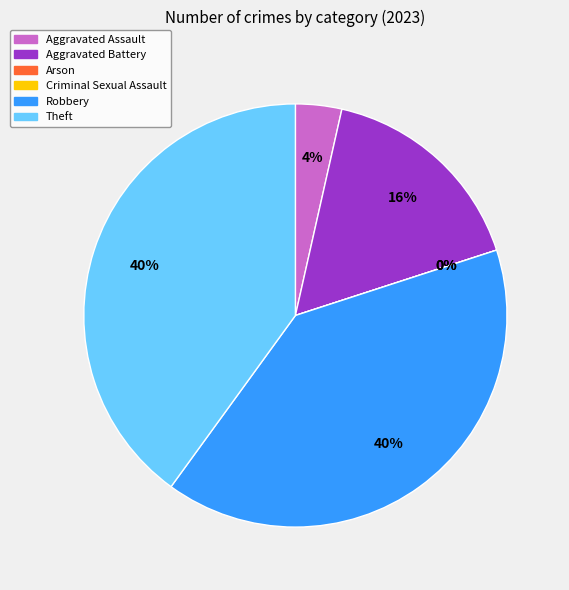

Is there any slice that represents more than half of the pie?

No